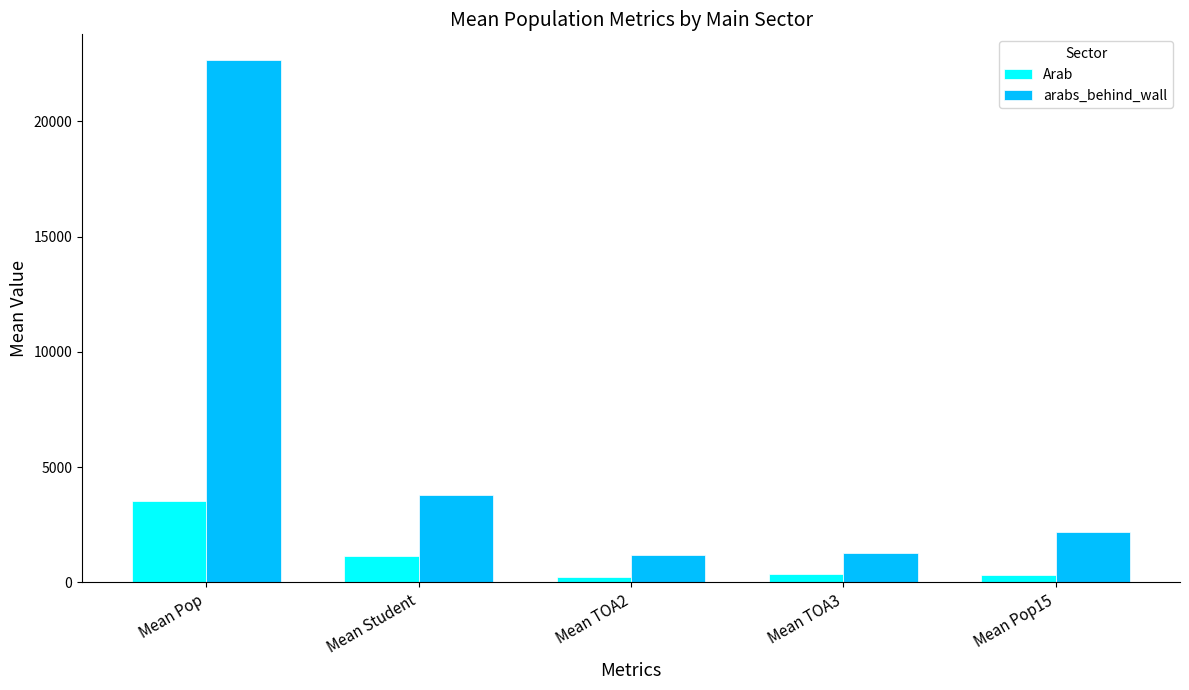

How many categories are shown in the chart?

5